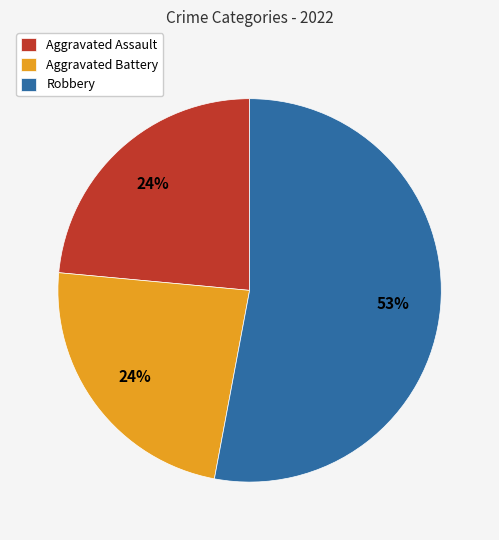

To the nearest percent, what is the difference between the largest and smallest slice percentages?

29%